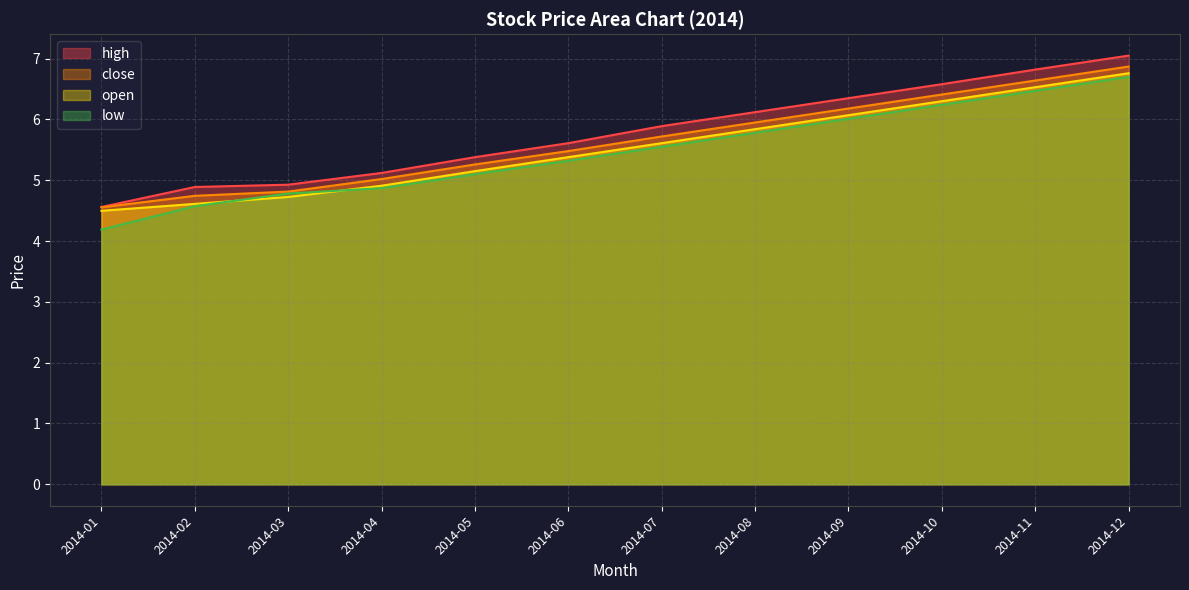

Reading left to right, transcribe all the data shown in this chart.

high: 2014-01=4.6	2014-02=4.9	2014-03=4.9	2014-04=5.1	2014-05=5.4	2014-06=5.6	2014-07=5.9	2014-08=6.1	2014-09=6.3	2014-10=6.6	2014-11=6.8	2014-12=7.0
close: 2014-01=4.6	2014-02=4.7	2014-03=4.8	2014-04=5.0	2014-05=5.3	2014-06=5.5	2014-07=5.7	2014-08=6.0	2014-09=6.2	2014-10=6.4	2014-11=6.6	2014-12=6.9
open: 2014-01=4.5	2014-02=4.6	2014-03=4.7	2014-04=4.9	2014-05=5.2	2014-06=5.4	2014-07=5.6	2014-08=5.8	2014-09=6.1	2014-10=6.3	2014-11=6.5	2014-12=6.8
low: 2014-01=4.2	2014-02=4.6	2014-03=4.8	2014-04=4.9	2014-05=5.1	2014-06=5.3	2014-07=5.5	2014-08=5.8	2014-09=6.0	2014-10=6.2	2014-11=6.5	2014-12=6.7